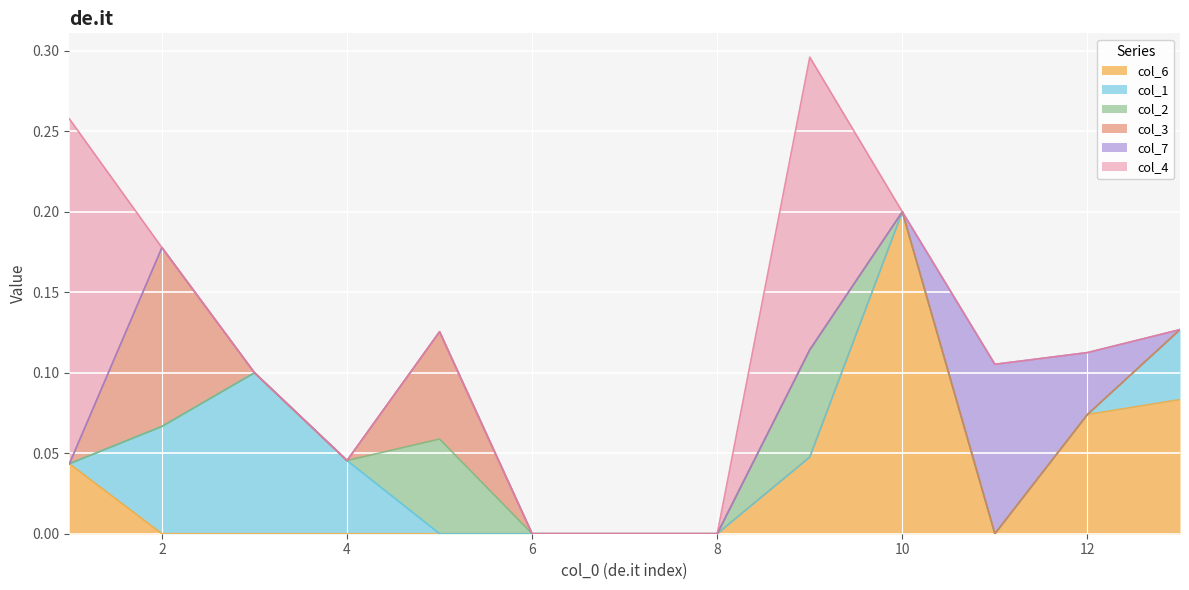

List the labels in order of col_1 value, largest first.

3, 2, 4, 13, 1, 5, 6, 7, 8, 9, 10, 11, 12